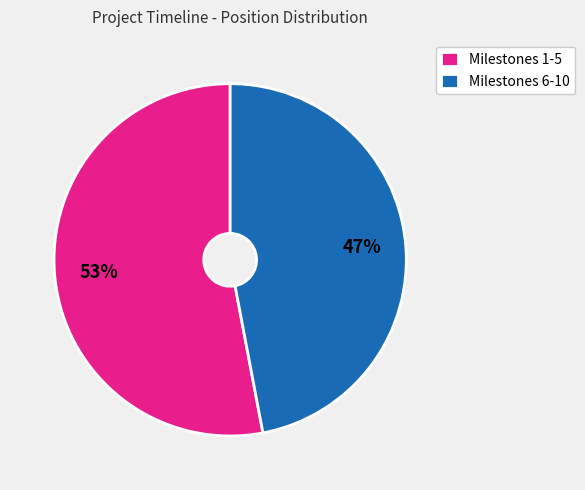

Count the number of slices in the pie.

2